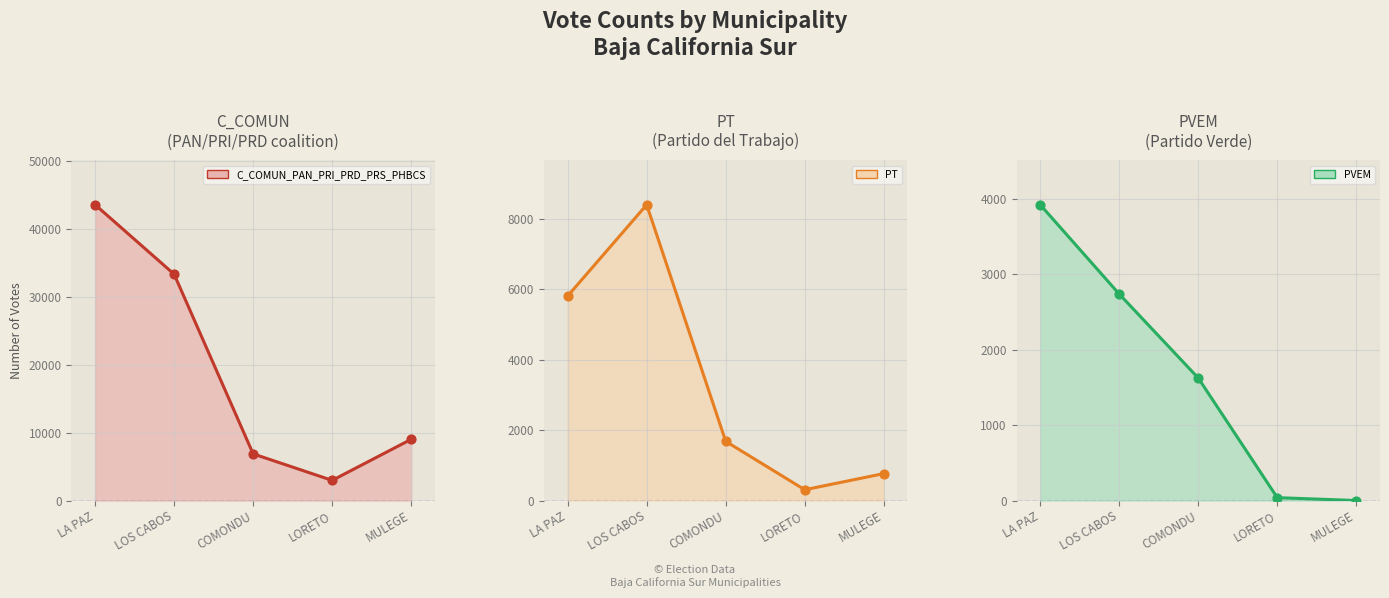

Which series has the widest spread of Y values?

C_COMUN_PAN_PRI_PRD_PRS_PHBCS